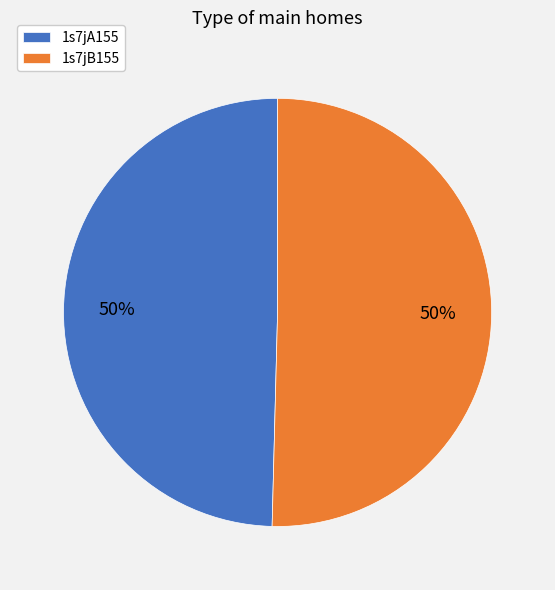

How many slices are in this pie chart?

2